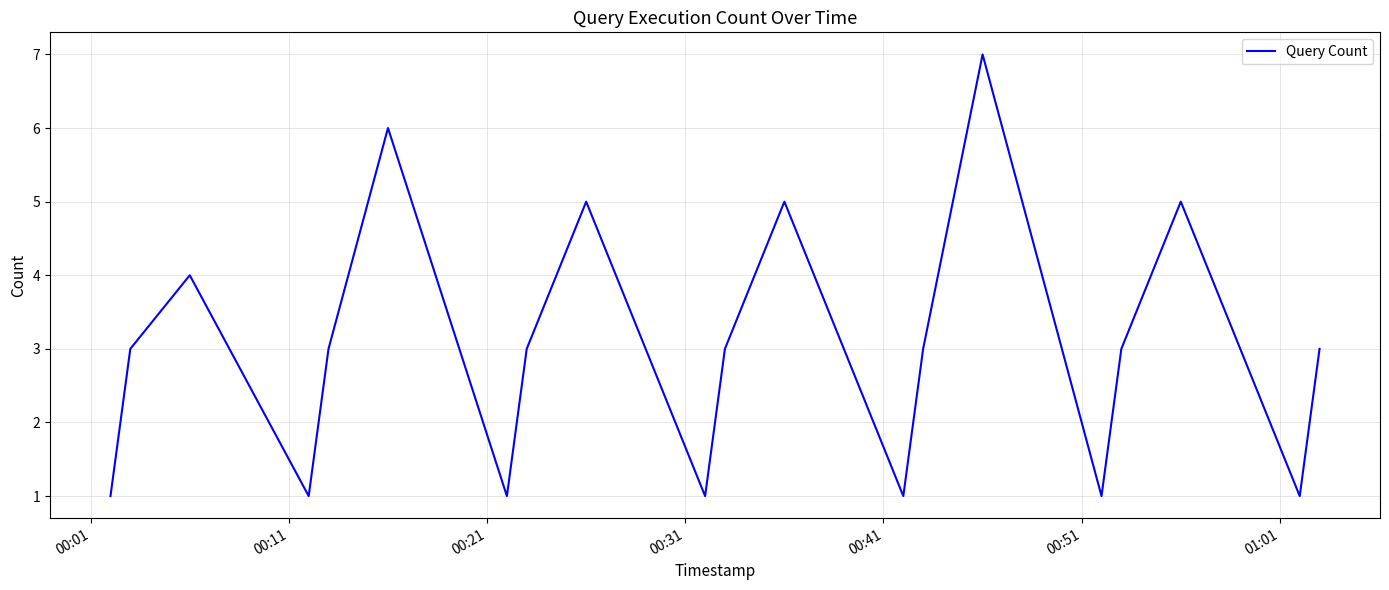

What is the maximum value shown in the chart?

7